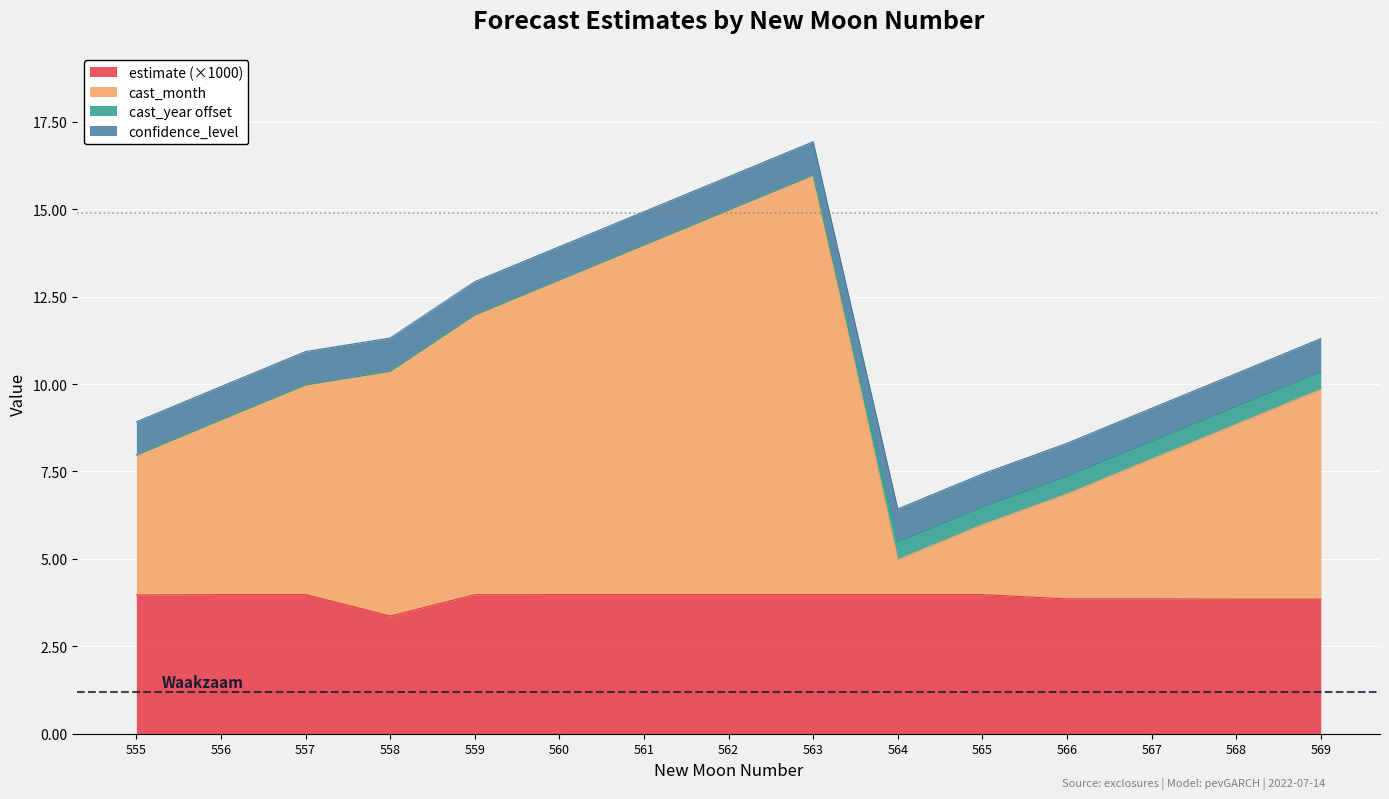

At which category does estimate reach its first local peak?

557